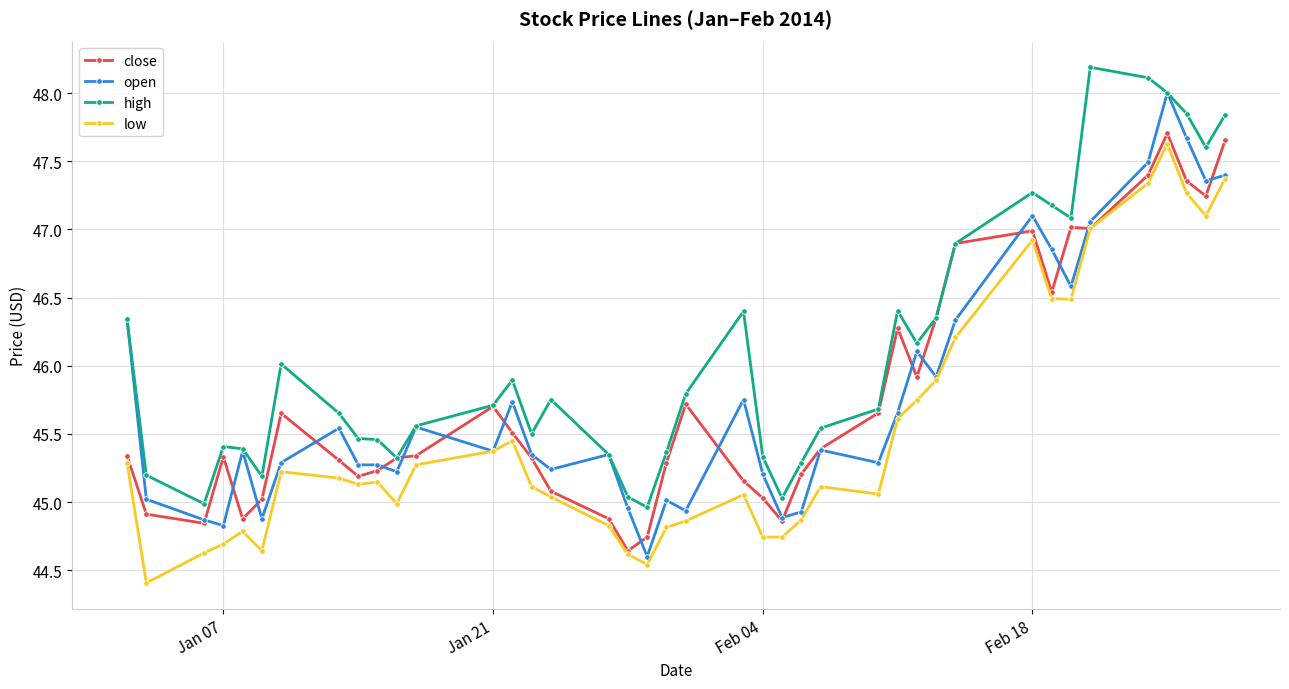

What is the difference between the maximum and second lowest values in the close series?

3.0